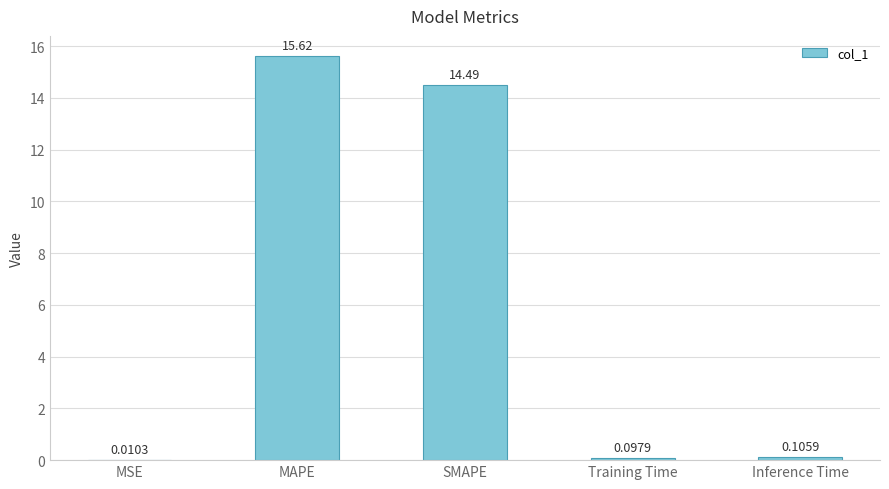

What is the change in value from SMAPE to Training Time?

-14.4